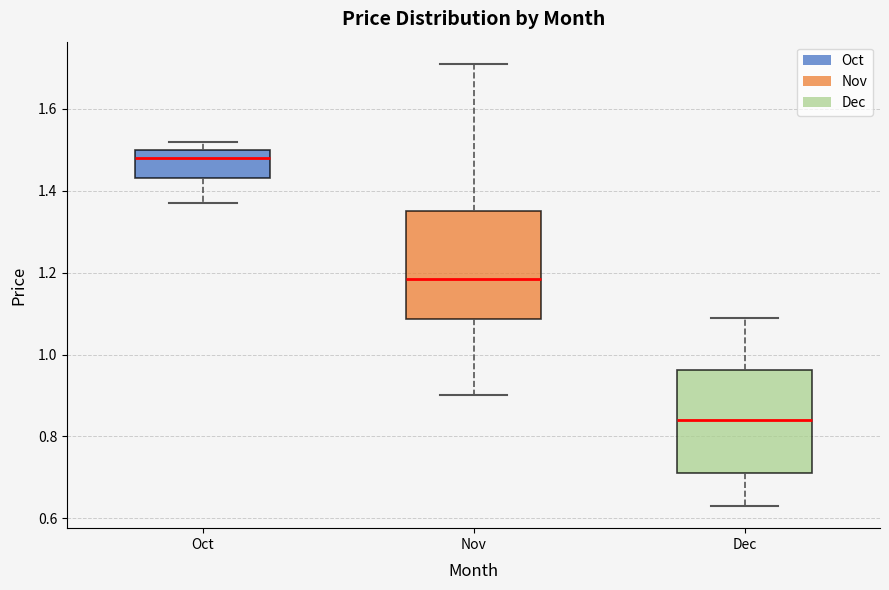

Where does the median line of the box for Oct sit on the y-axis? The values are not printed on the chart, so give them approximately, as read against the axis.

1.48